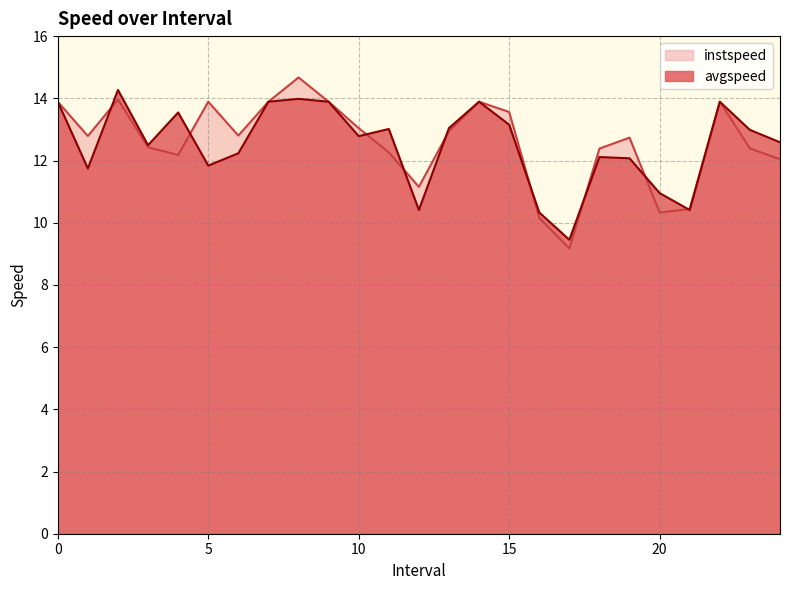

Which series has the largest total across all categories?

instspeed